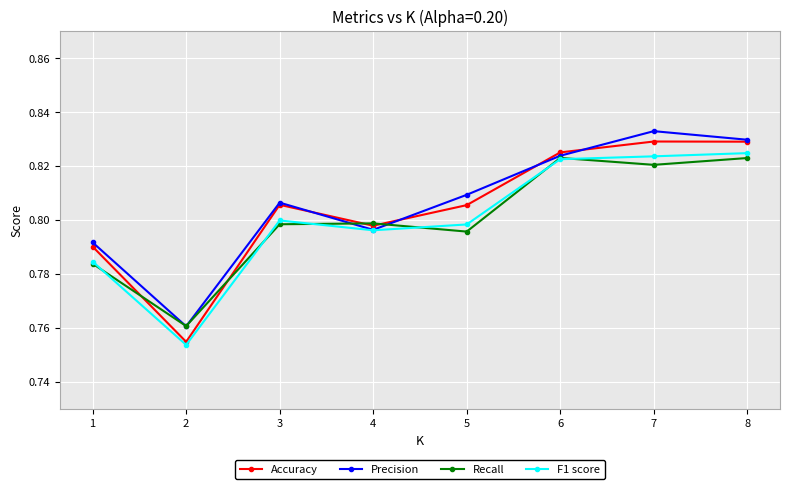

Which series has the widest spread of values?

Accuracy